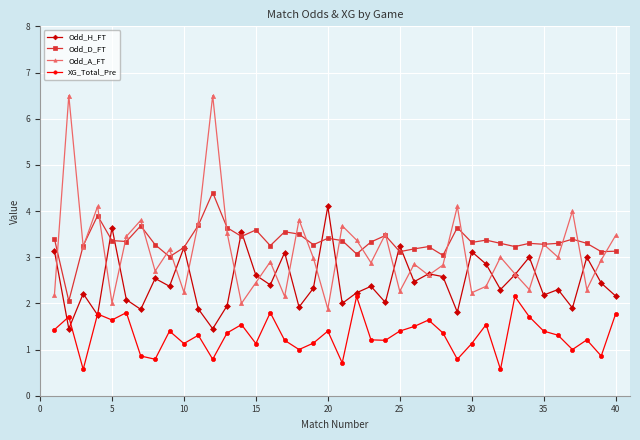

Which series has the largest range (max minus min)?

Odd_A_FT